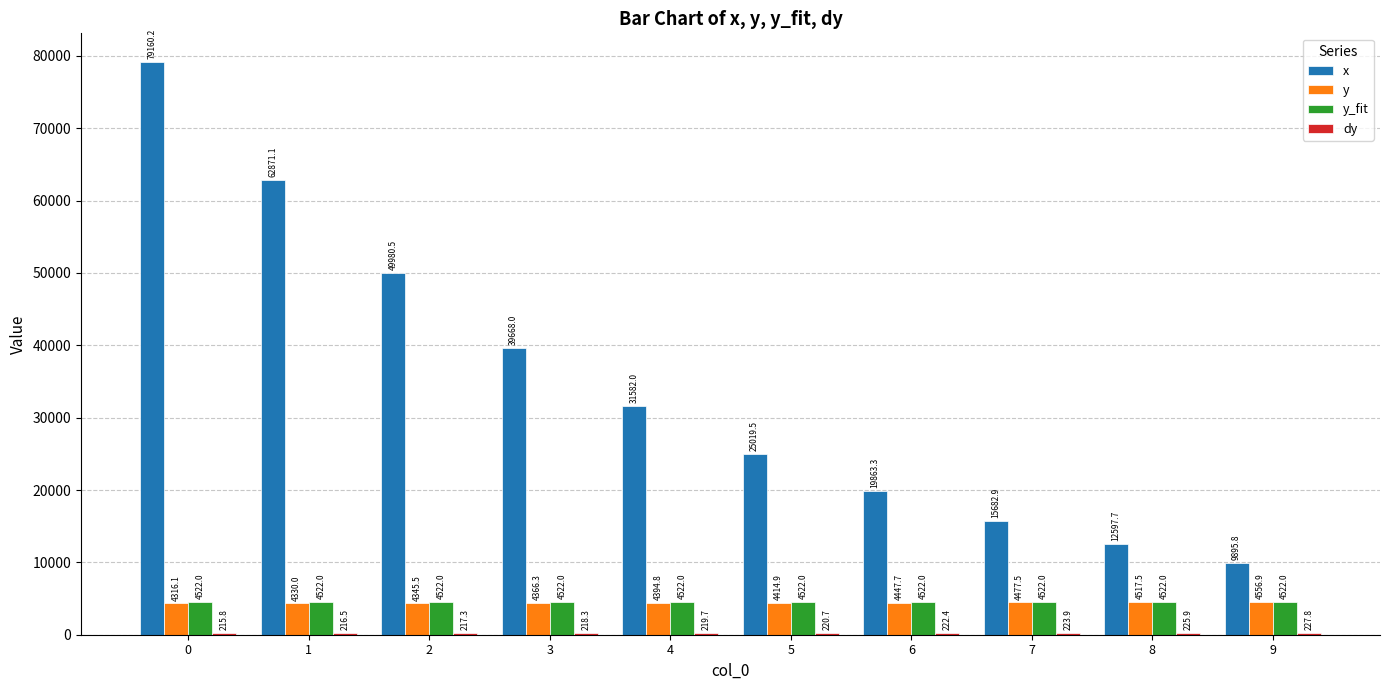

Which series changed the most between 6 and 7?

x